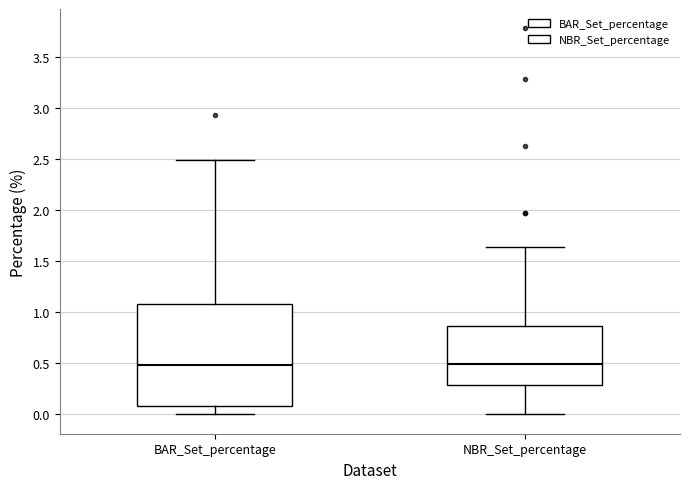

Where does the upper whisker of the box for NBR_Set_percentage end on the y-axis? The values are not printed on the chart, so give them approximately, as read against the axis.

1.65